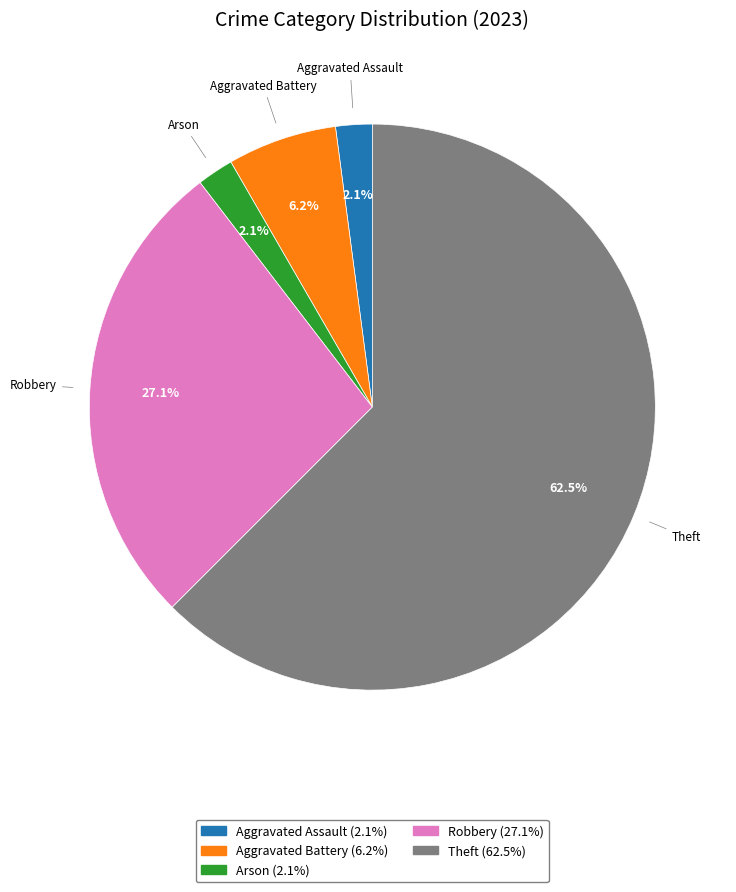

Is there a majority slice in this chart?

Yes